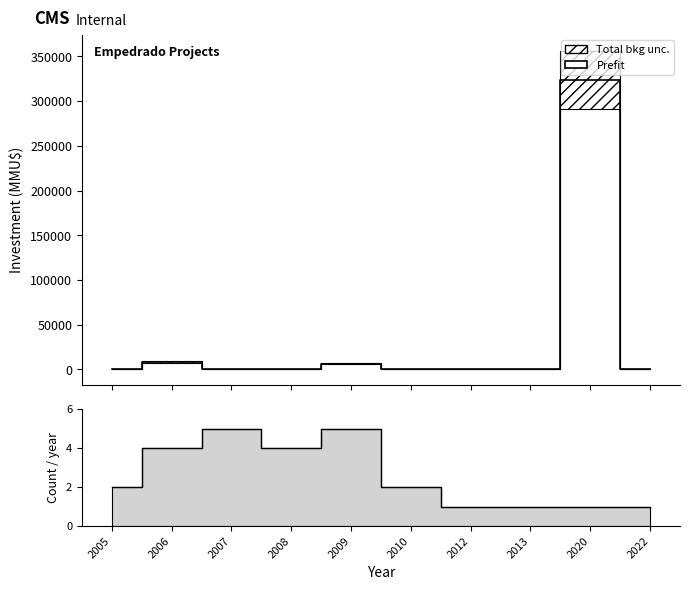

List the labels in order of Count value, largest first.

2007, 2009, 2006, 2008, 2005, 2010, 2012, 2013, 2020, 2022